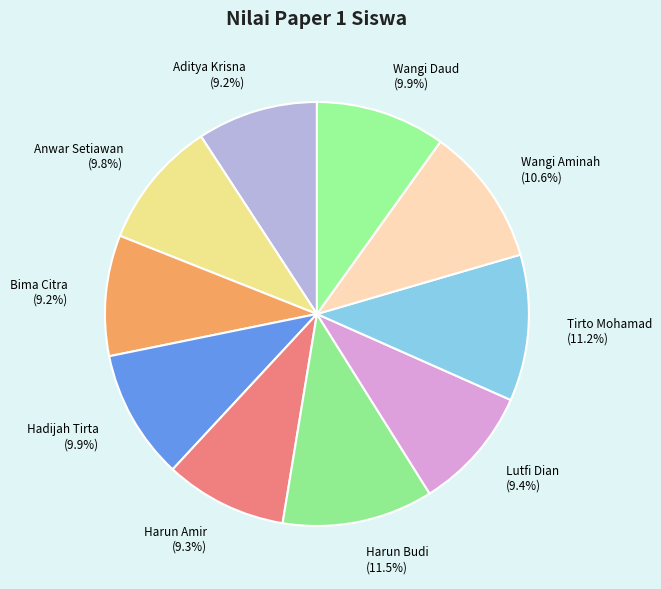

What is the total percentage of Hadijah Tirta and Wangi Daud?

19.8%